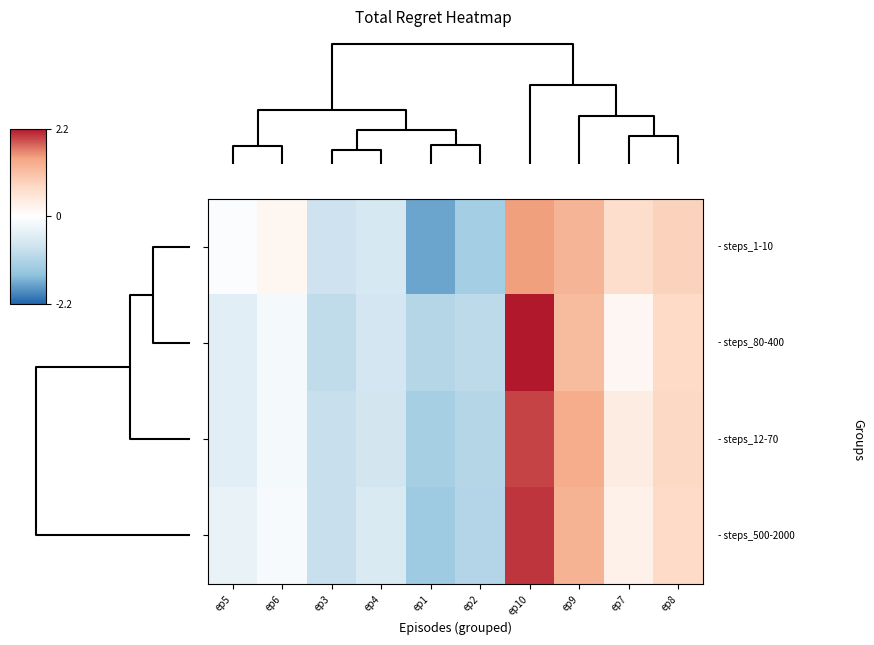

Which category has the lowest value across all series?

ep1